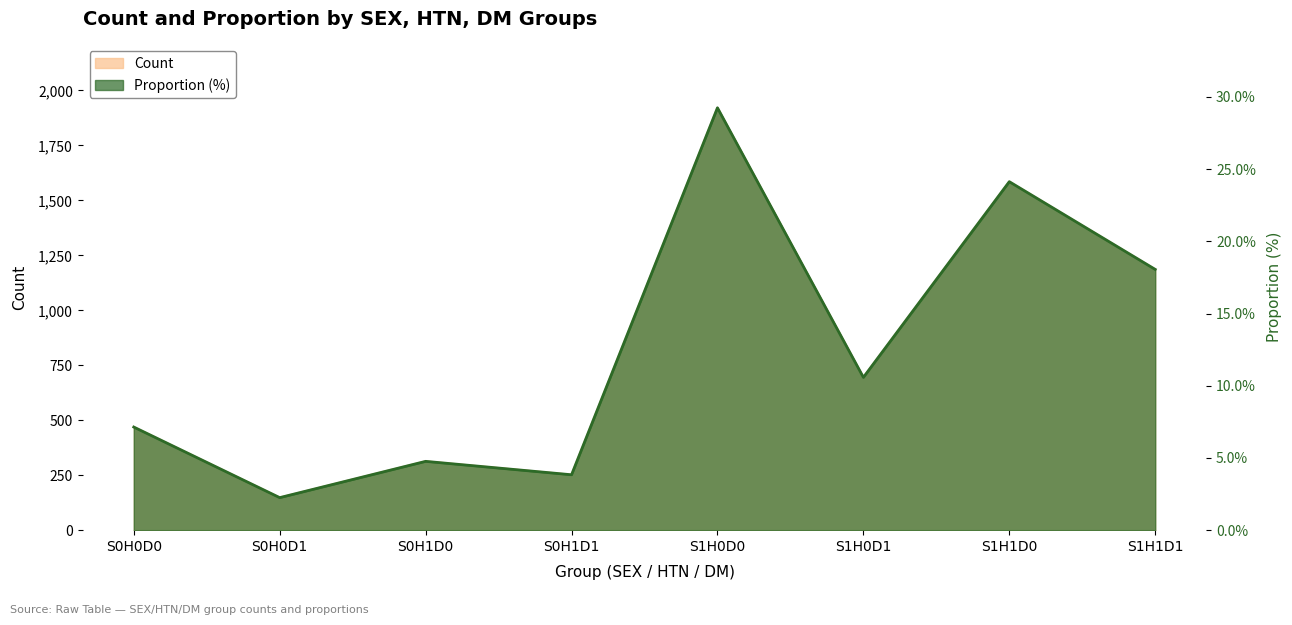

Which category has the highest value in the Count series?

S1H0D0